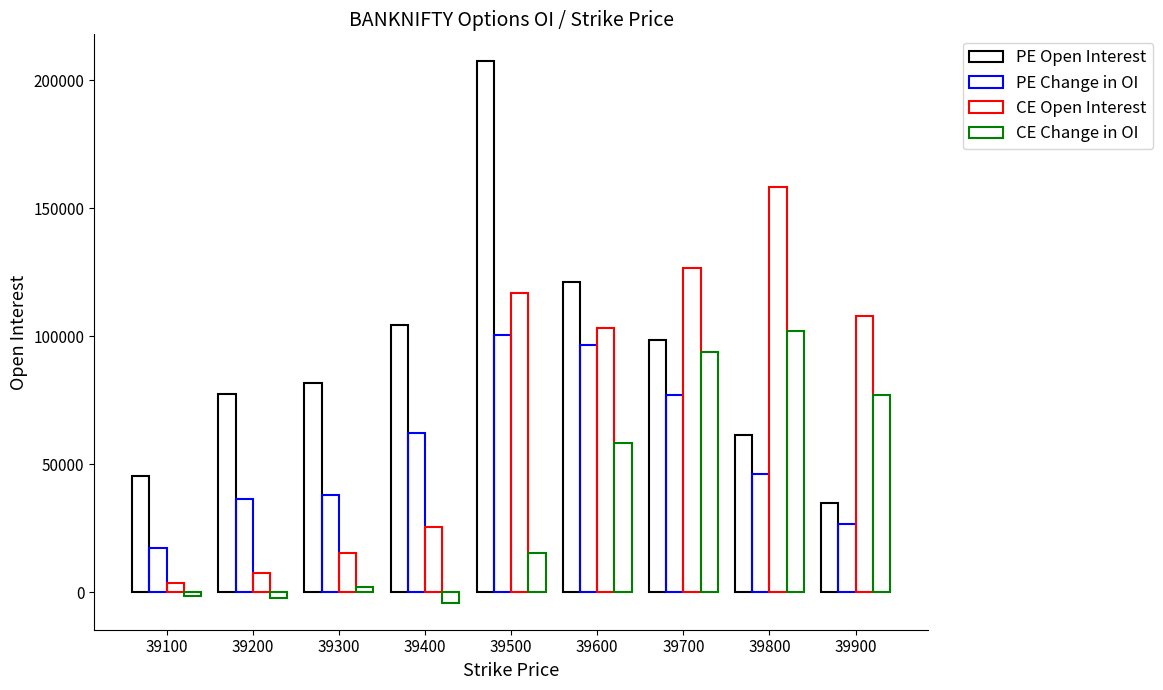

Which series has the largest range (max minus min)?

PE Open Interest